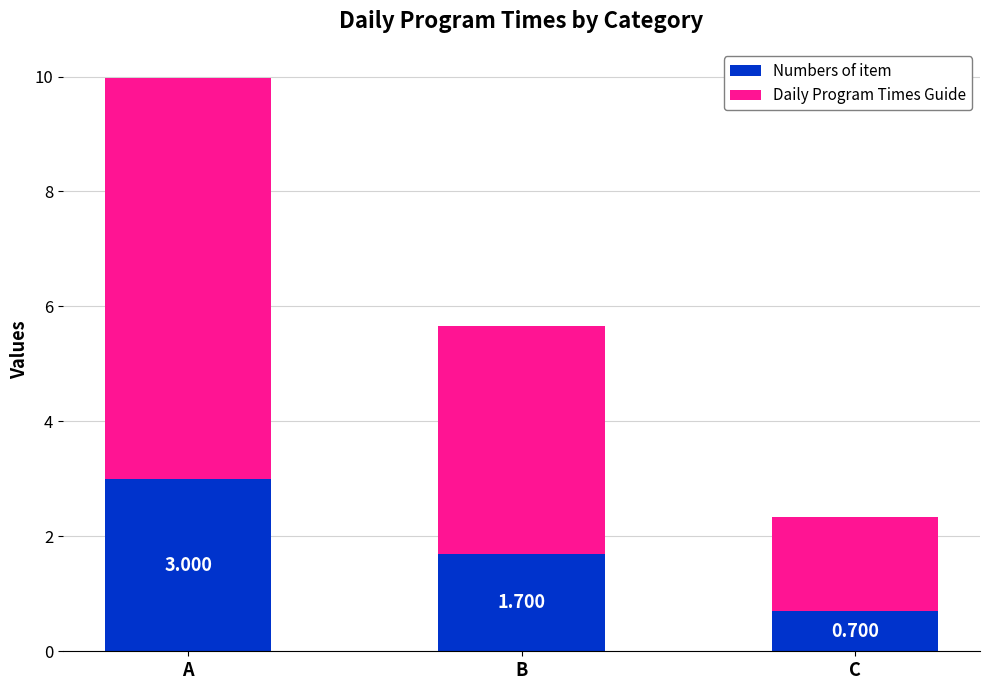

At which category is the sum across all series the highest?

A